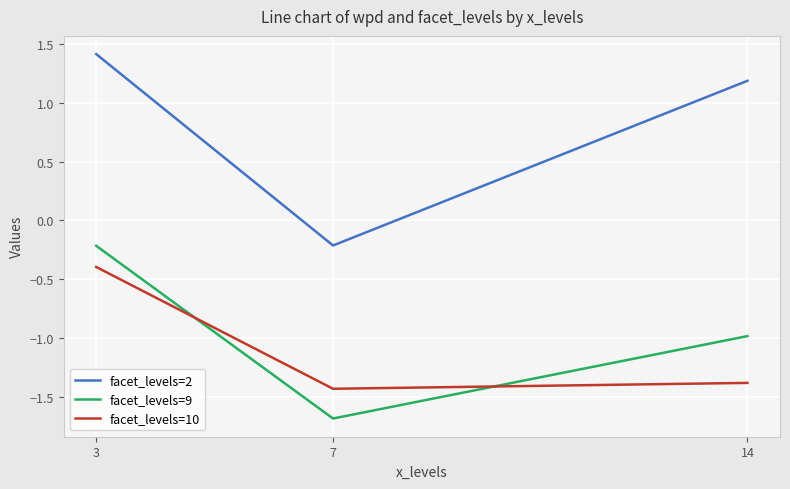

At which label does facet_levels=2 reach its minimum?

7